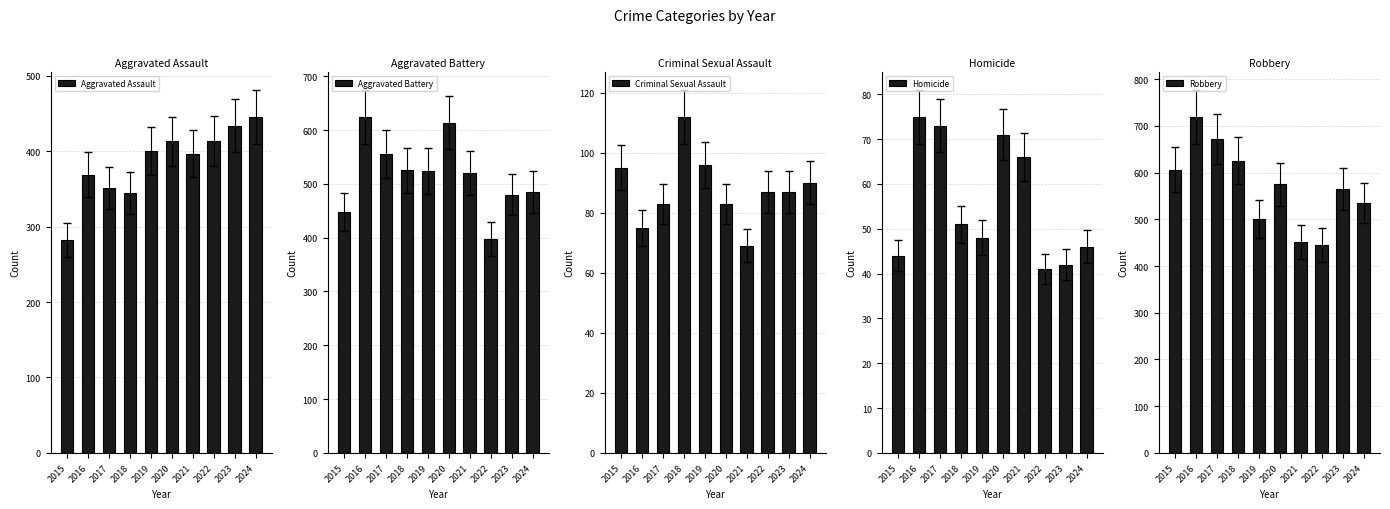

What is the value of the Homicide bar at the 2nd from the left?

75